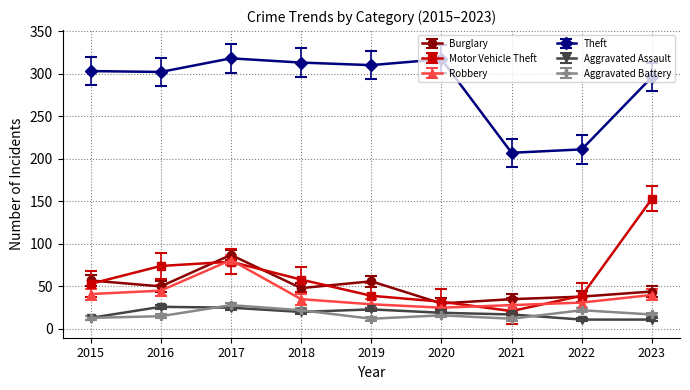

At how many categories does at least one series exceed 217?

7